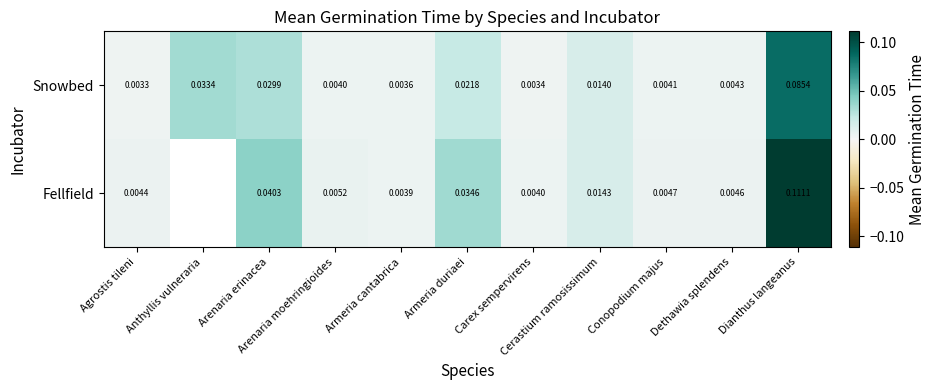

The Snowbed series shows 0.0 at Agrostis tileni. True or false?

False